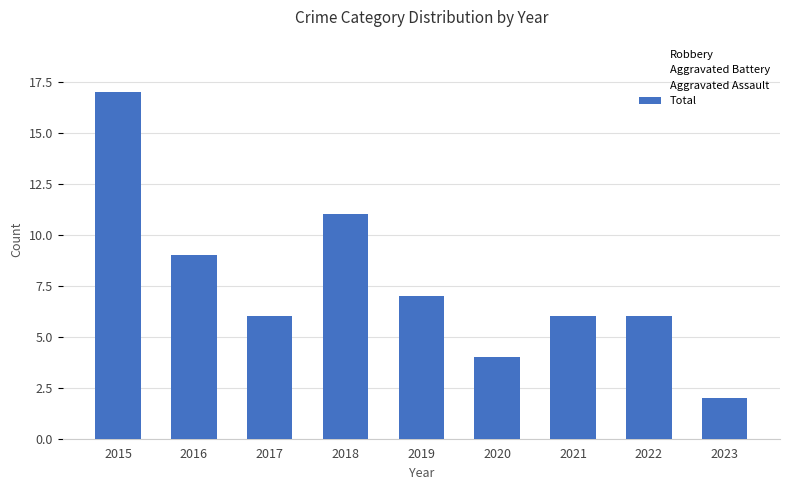

List the labels in order of Total value, smallest first.

2023, 2020, 2017, 2021, 2022, 2019, 2016, 2018, 2015